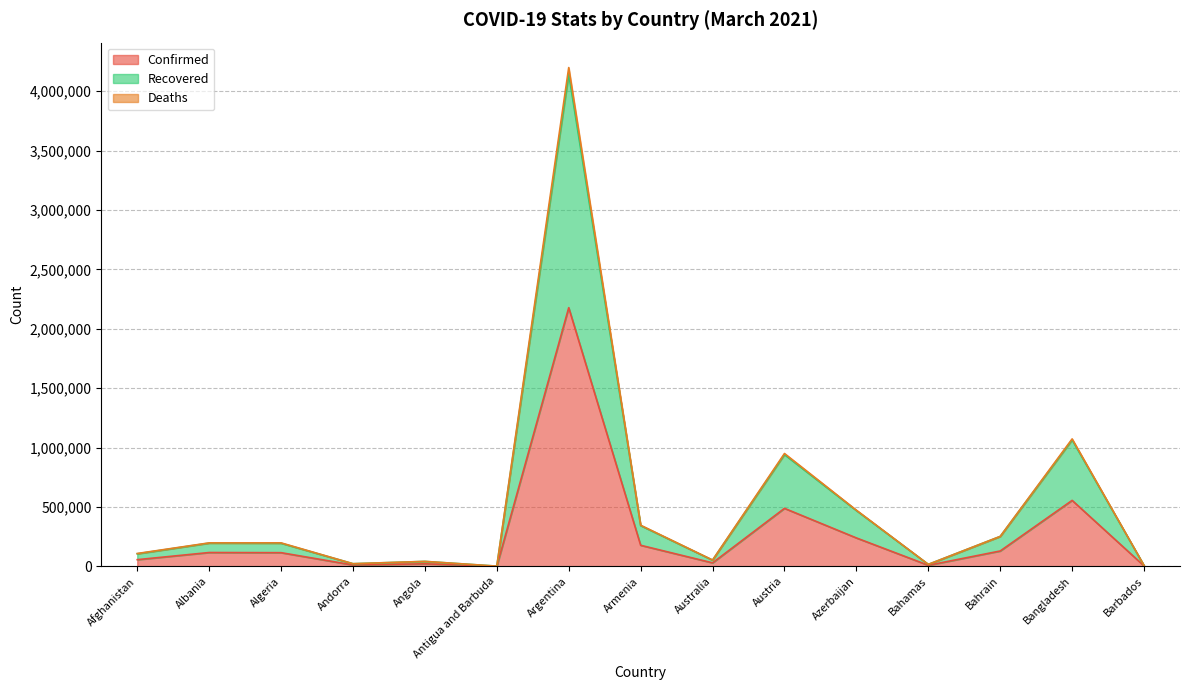

What is the minimum value shown in the chart?

937